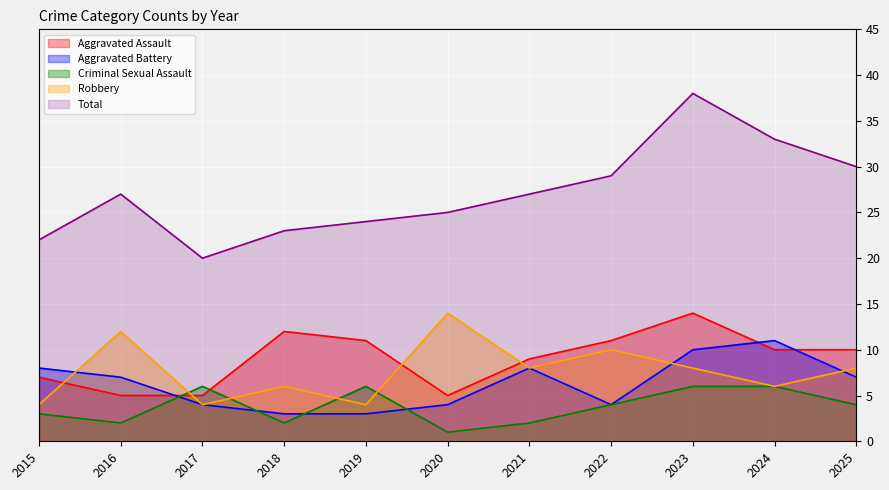

What is the maximum value shown in the chart?

38